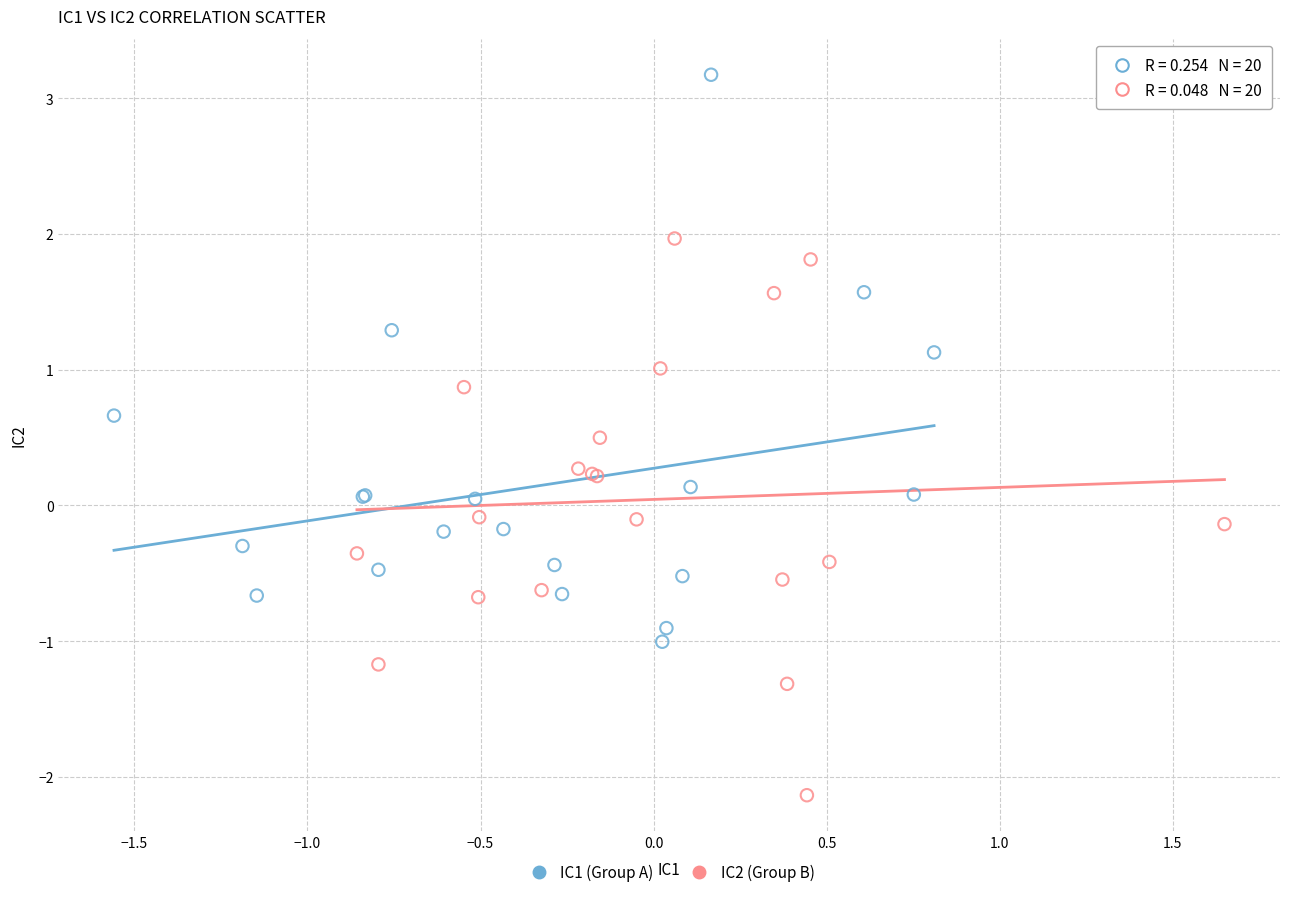

Which series contains the lowest Y value?

IC2 (Group B)